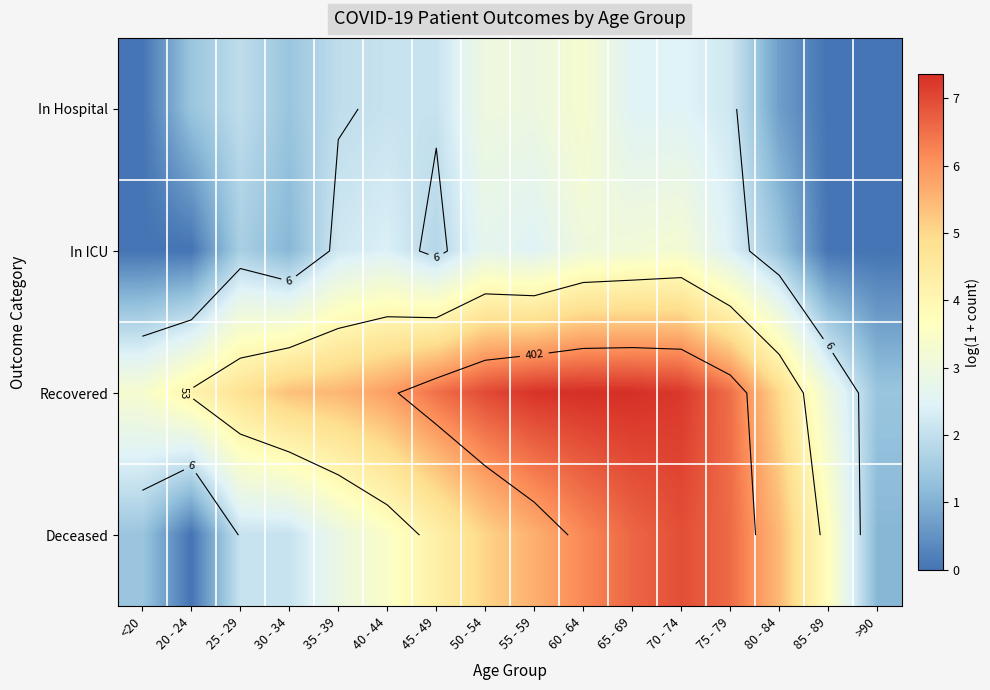

At which category does the chart reach its minimum across all series?

<20